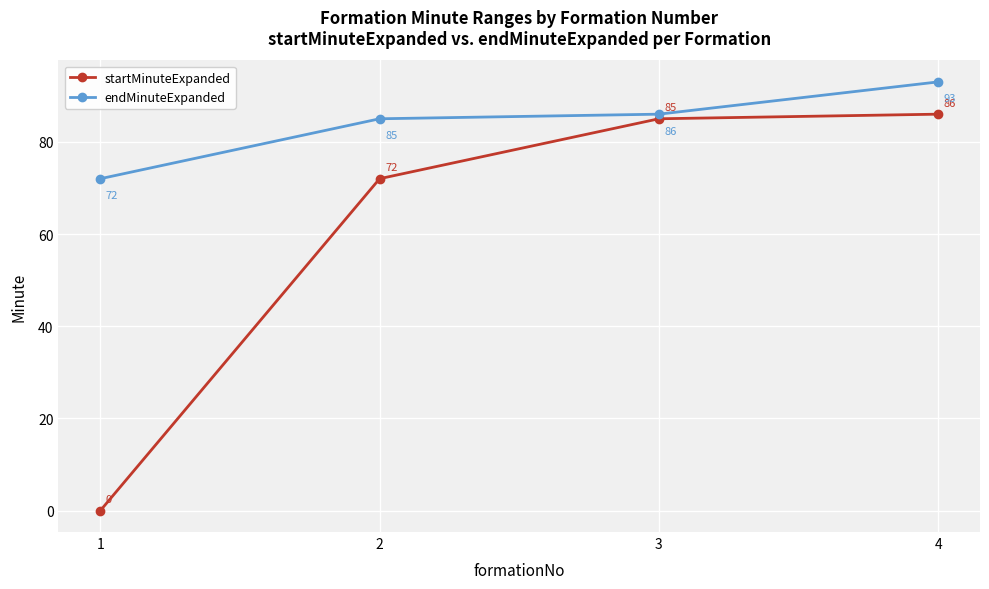

Is it true that endMinuteExpanded equals 85 at 2?

True